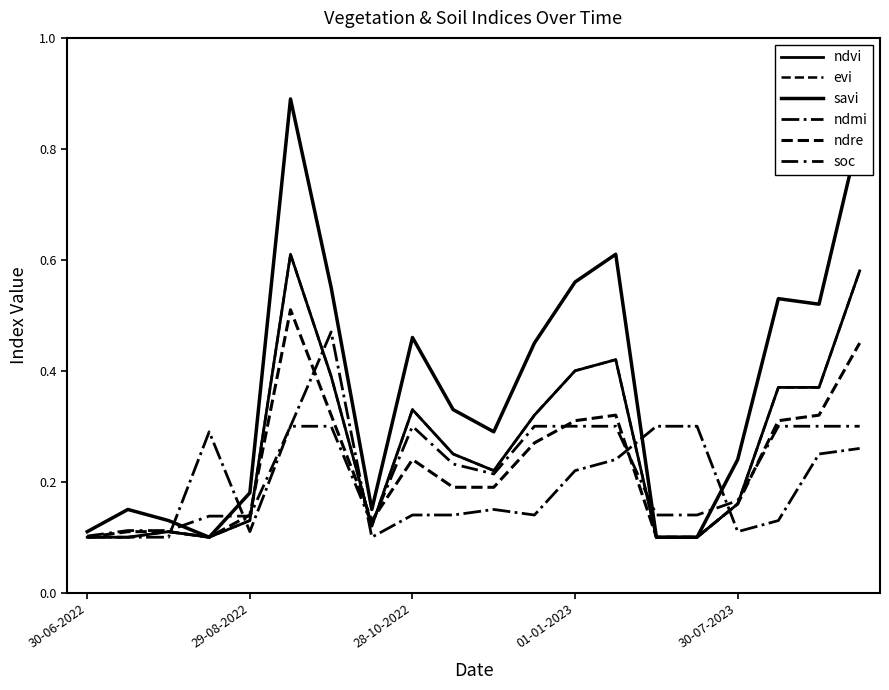

What is the difference between the maximum and second lowest values in the ndre series?

0.4